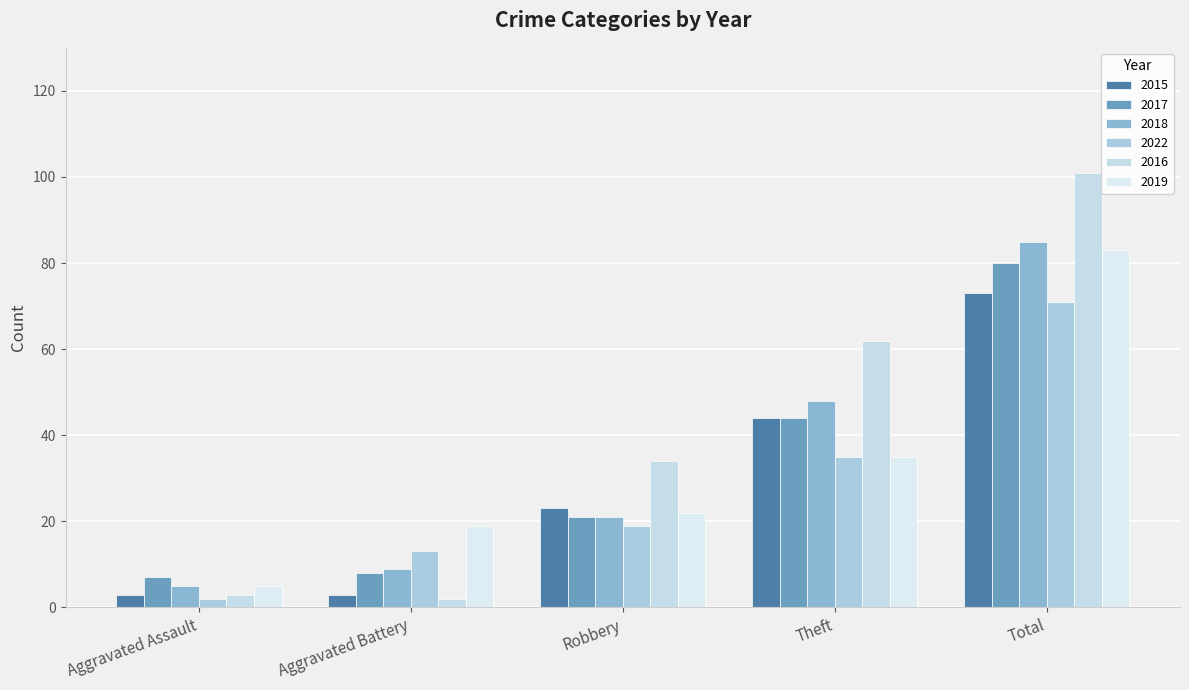

How many 2015 values are between 3 and 44?

4